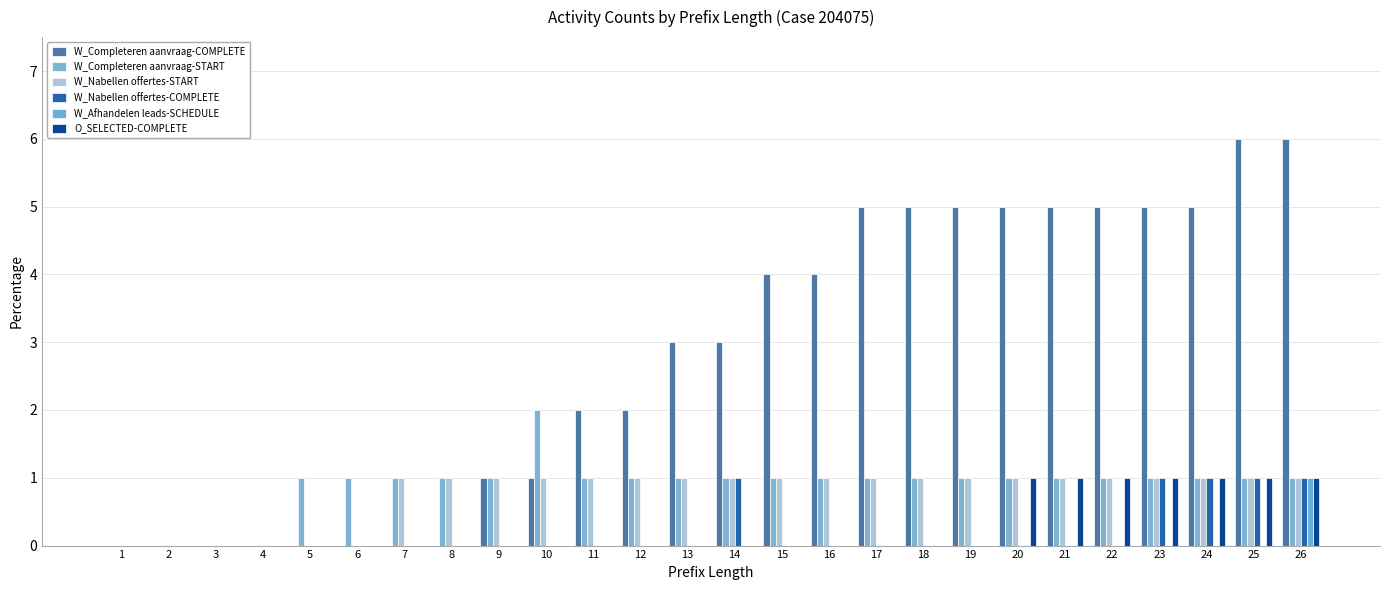

Are the bars horizontal?

No